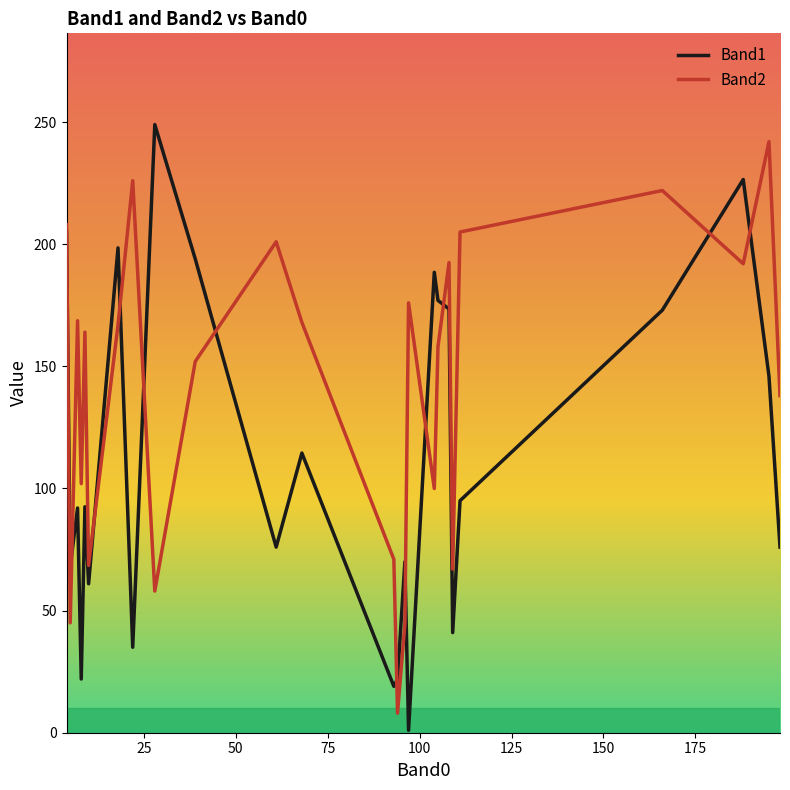

What is the highest value of the Band1 series?

249.0